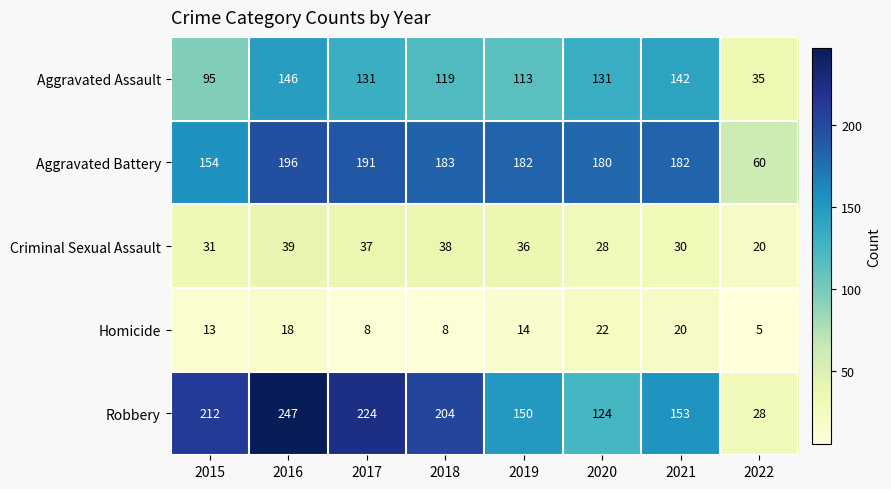

What is the sum of all Aggravated Assault values?

912